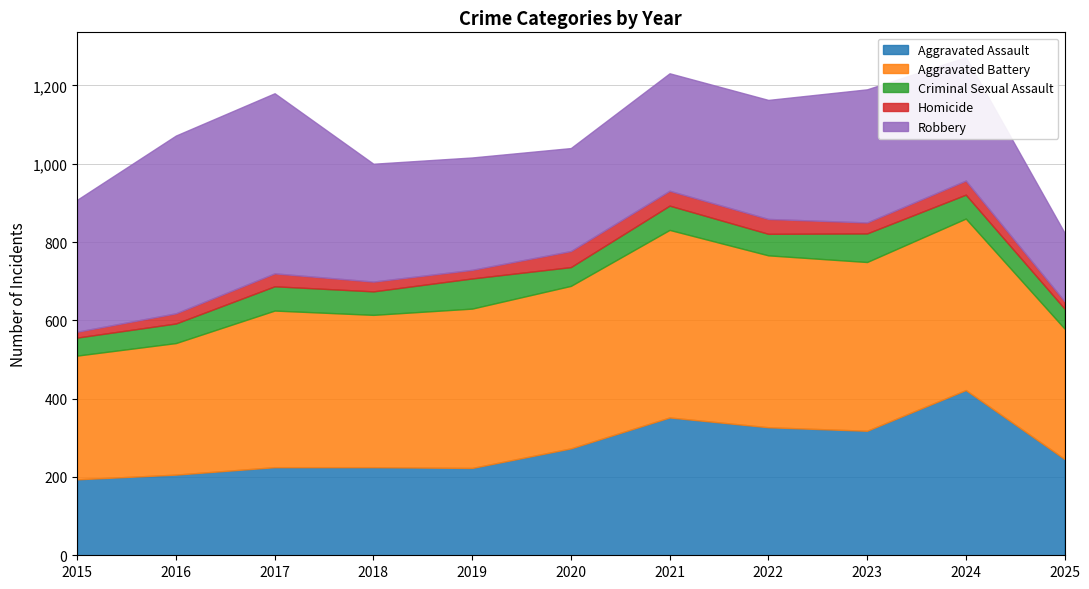

What is the approximate value of Robbery at 2019?

287